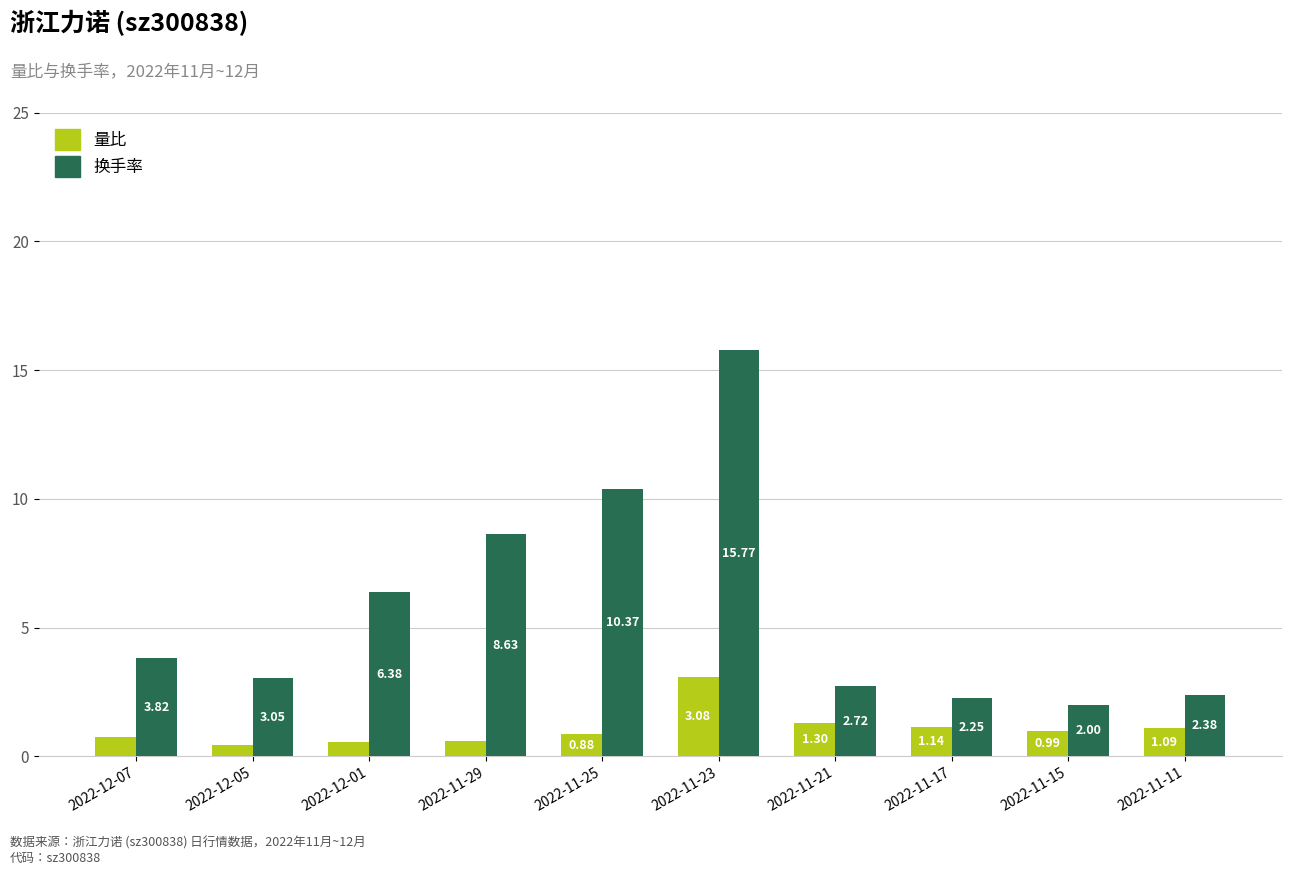

Rank the categories by 换手率 value from lowest to highest.

2022-11-15, 2022-11-17, 2022-11-11, 2022-11-21, 2022-12-05, 2022-12-07, 2022-12-01, 2022-11-29, 2022-11-25, 2022-11-23